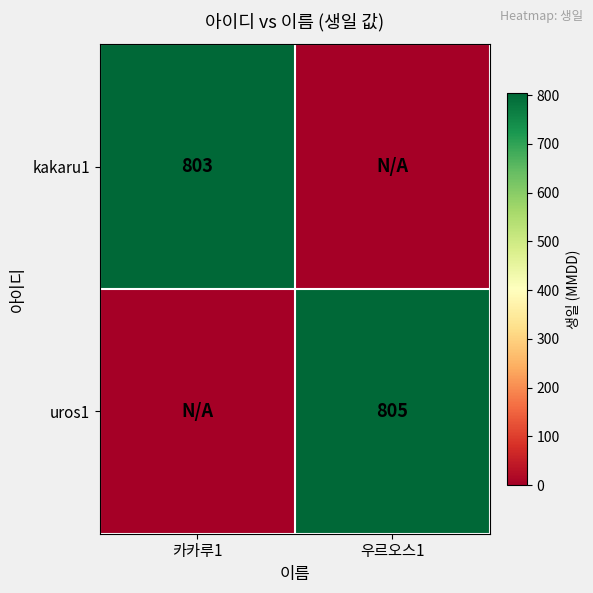

The uros1 series shows 805 at 우르오스1. True or false?

True